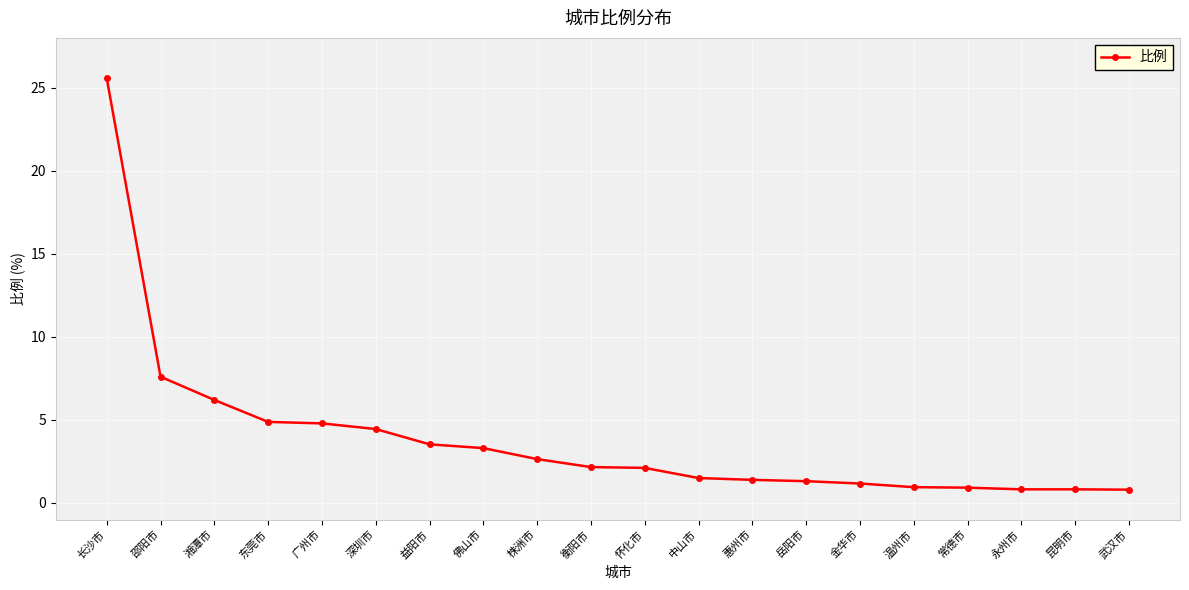

The value at 岳阳市 is 1.3. True or false?

True